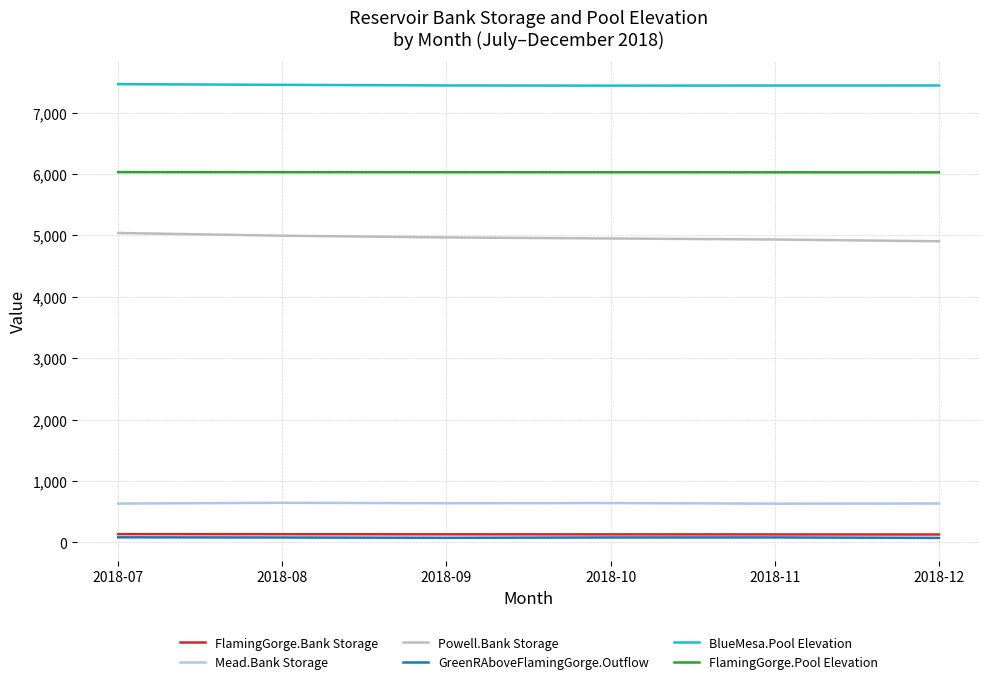

Is the value of FlamingGorge.Bank Storage at 2018-09 greater than the value of Mead.Bank Storage at 2018-07?

No